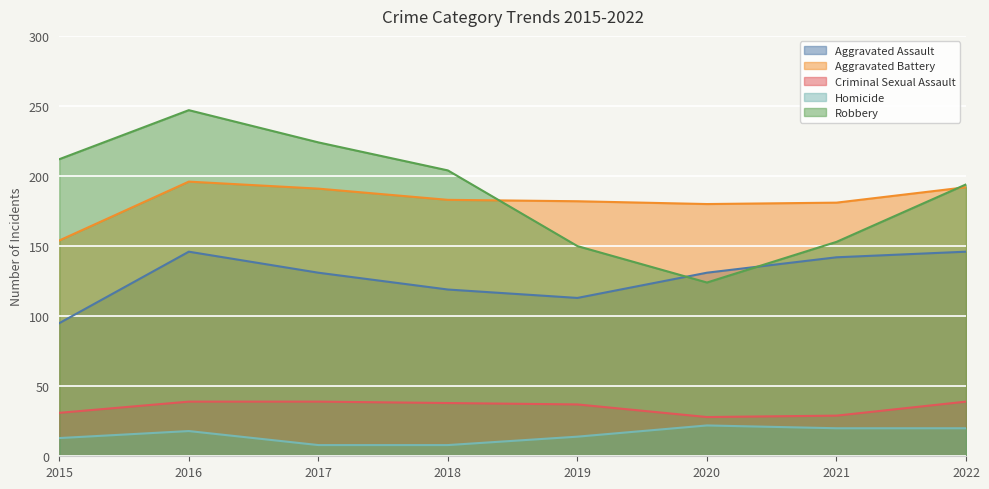

True or false: Aggravated Battery has more than 2 points higher than both neighbors.

False